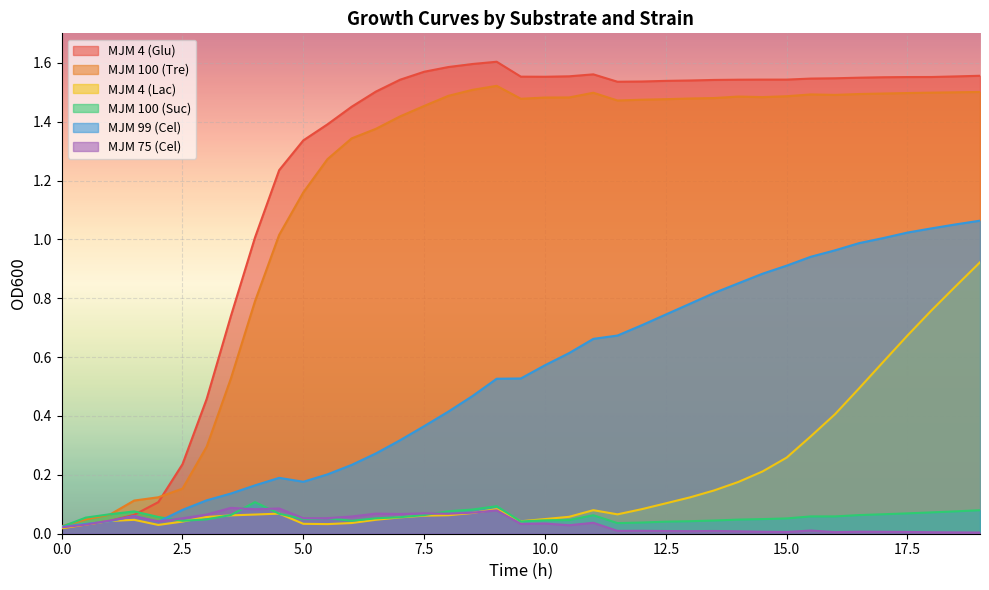

In MJM 100 (Tre), how many points are higher than both neighbors (excluding endpoints)?

4